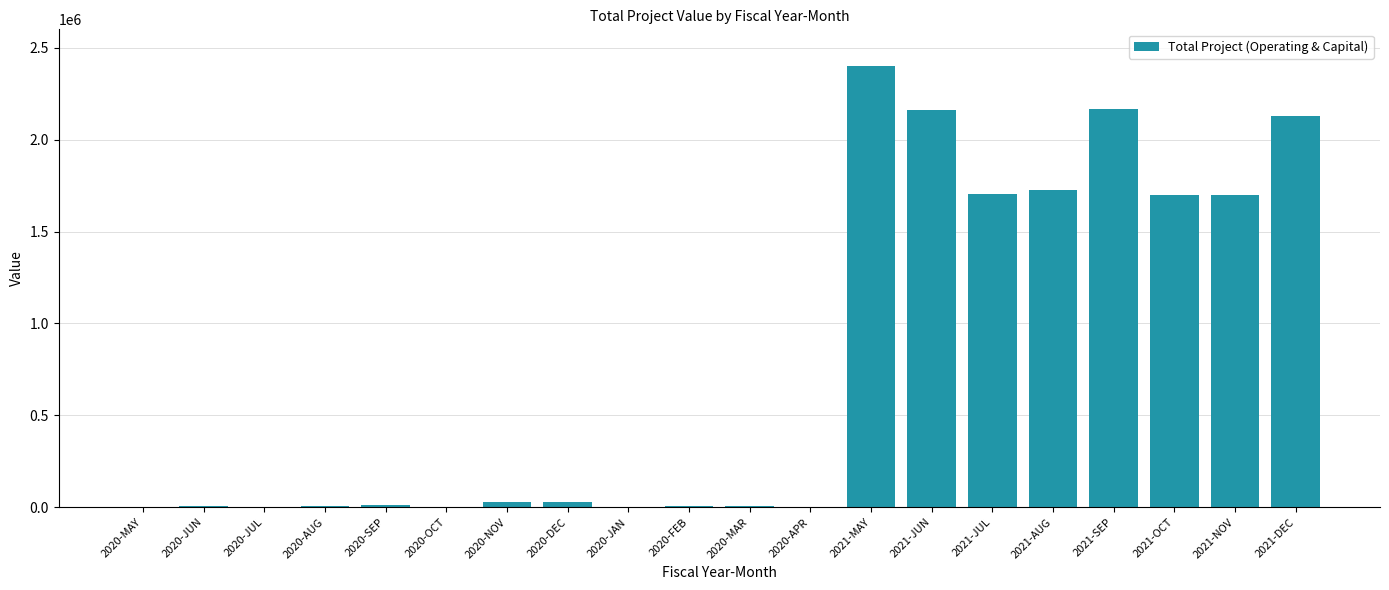

What is the maximum value shown in the chart?

2399548.5